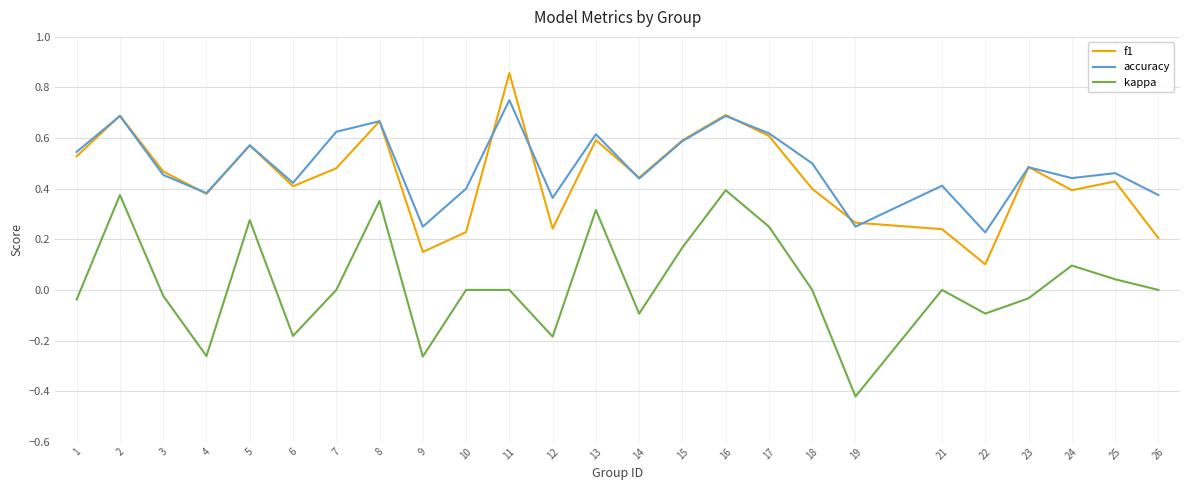

Between 17 and 23, which series saw the biggest shift?

kappa